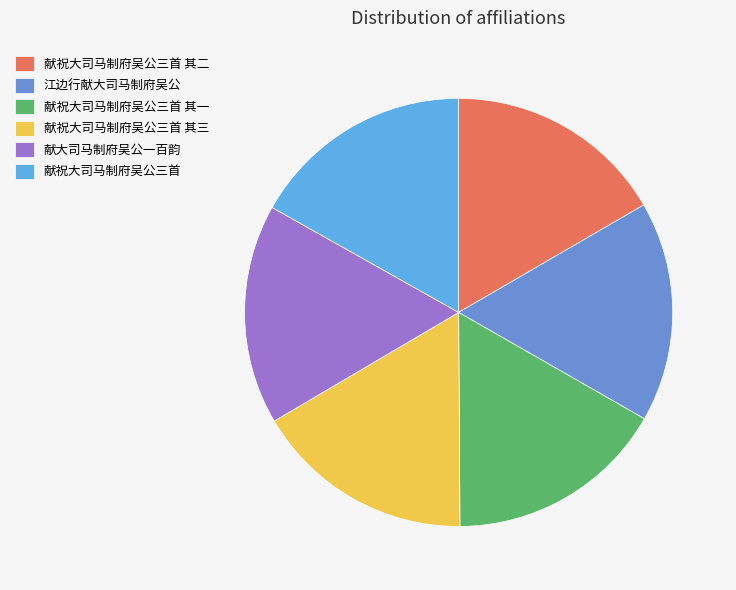

How many segments does this pie chart have?

6